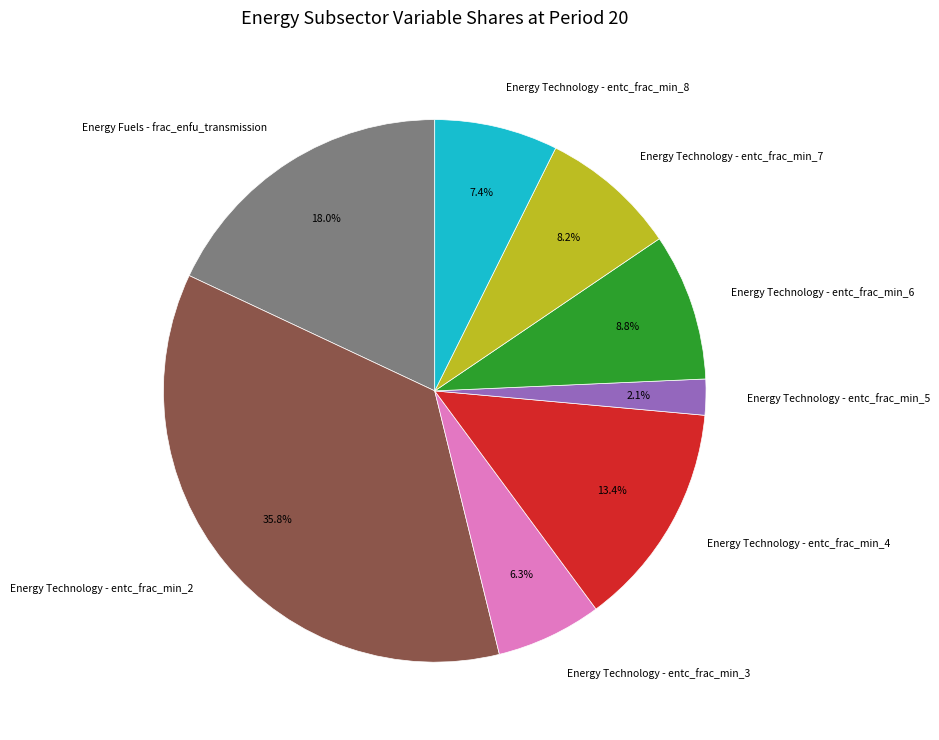

To the nearest percent, what percentage of the pie is Energy Technology - entc_frac_min_2?

36%